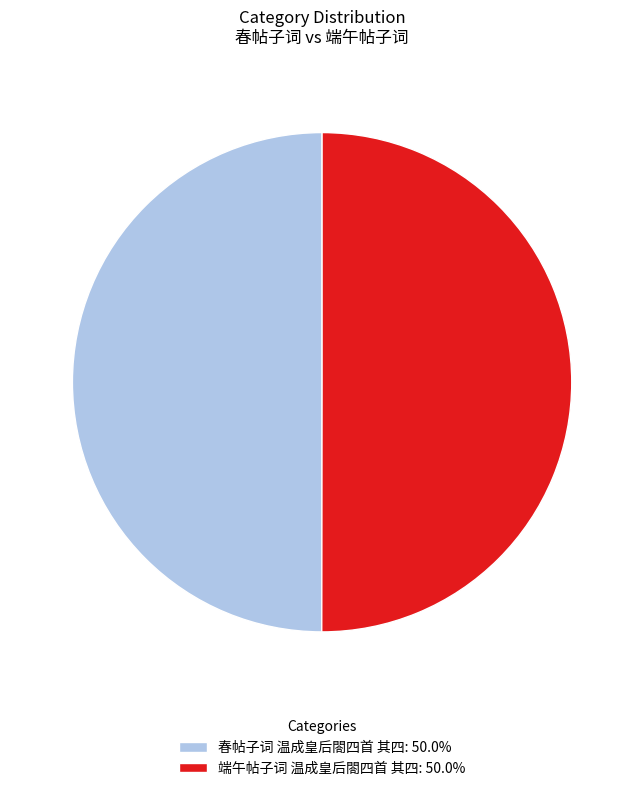

How many segments does this pie chart have?

2